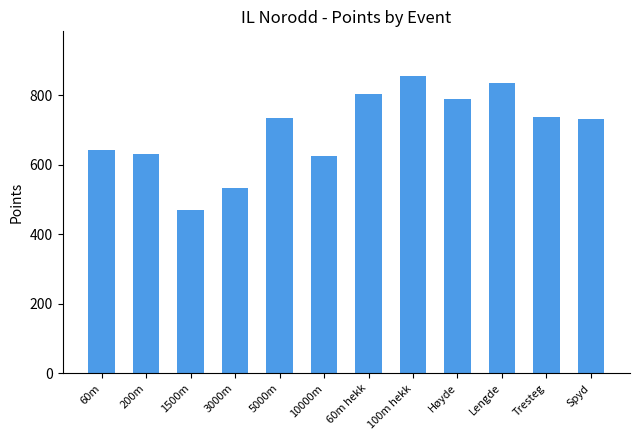

Is it true that the value at Høyde is 790?

True